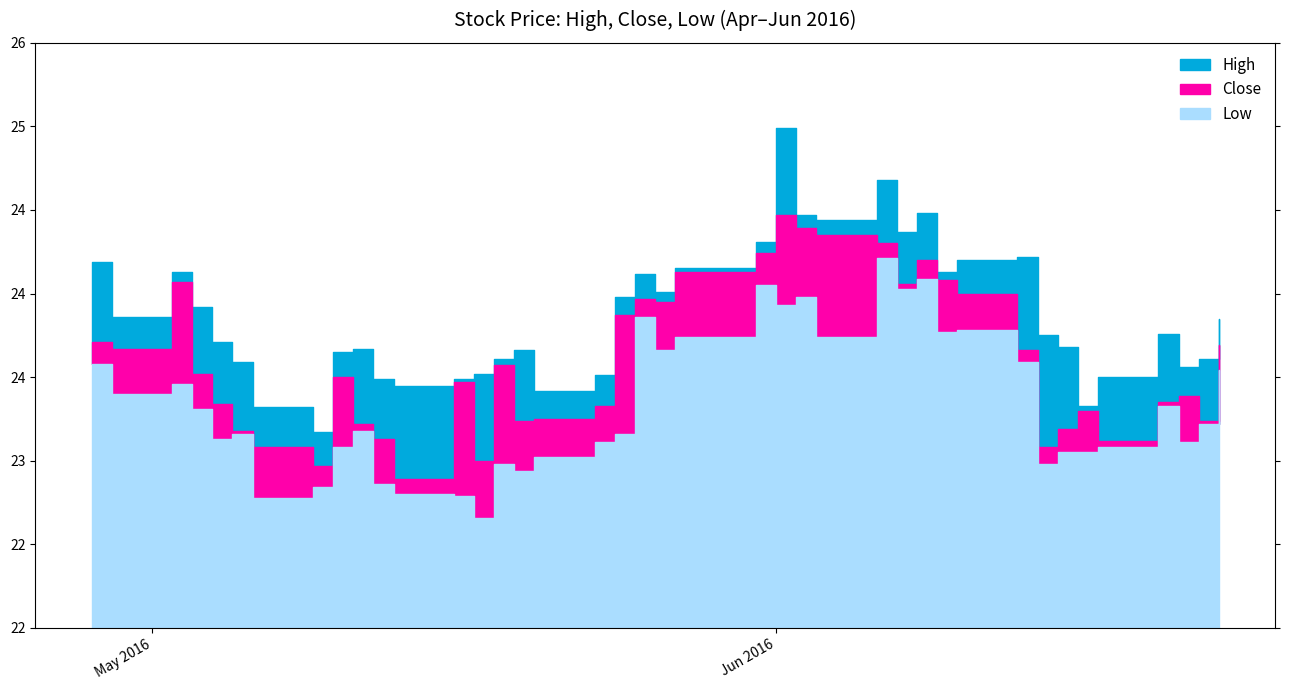

Which label corresponds to the smallest value in the chart?

2016-05-17